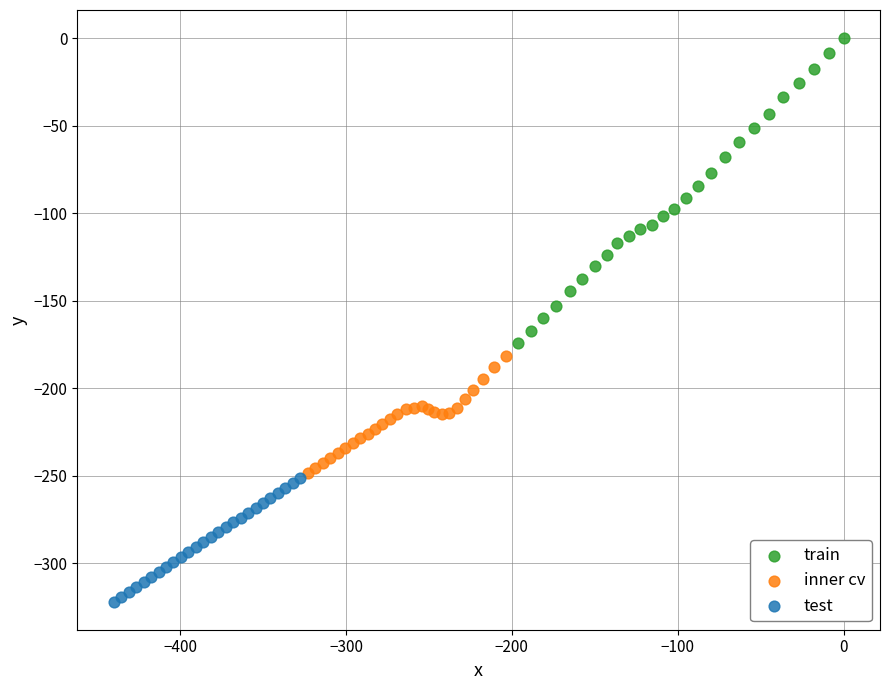

Which series reaches the minimum Y coordinate?

test